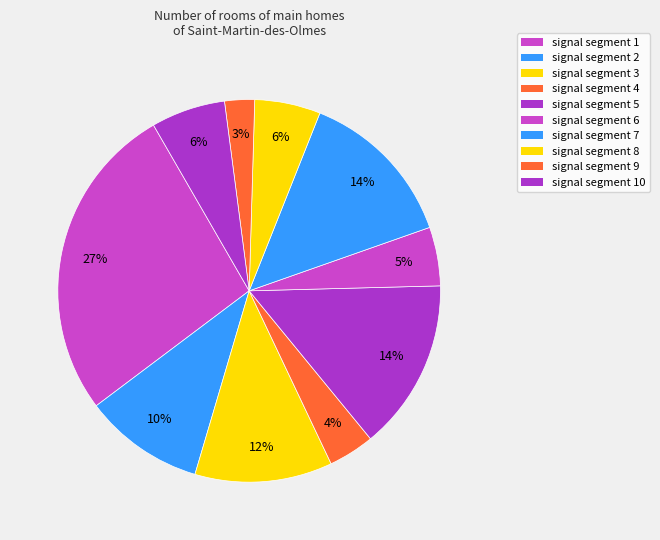

How many slices are in this pie chart?

10